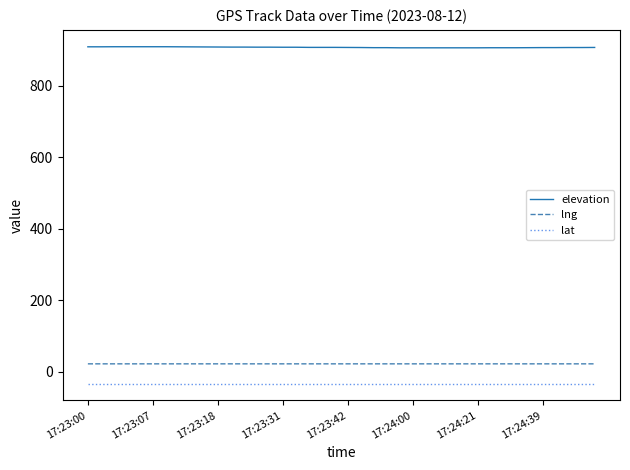

Which series has the widest spread of values?

elevation